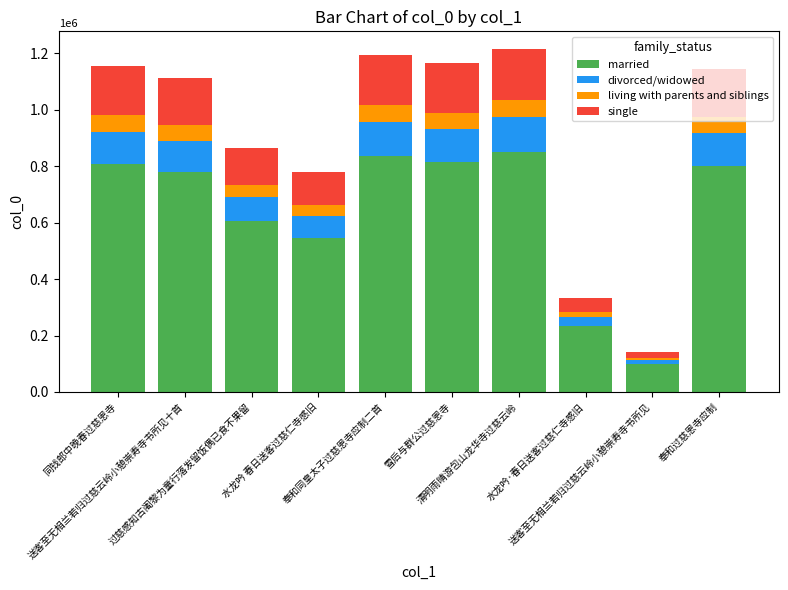

What is the maximum value for married?

851974.2